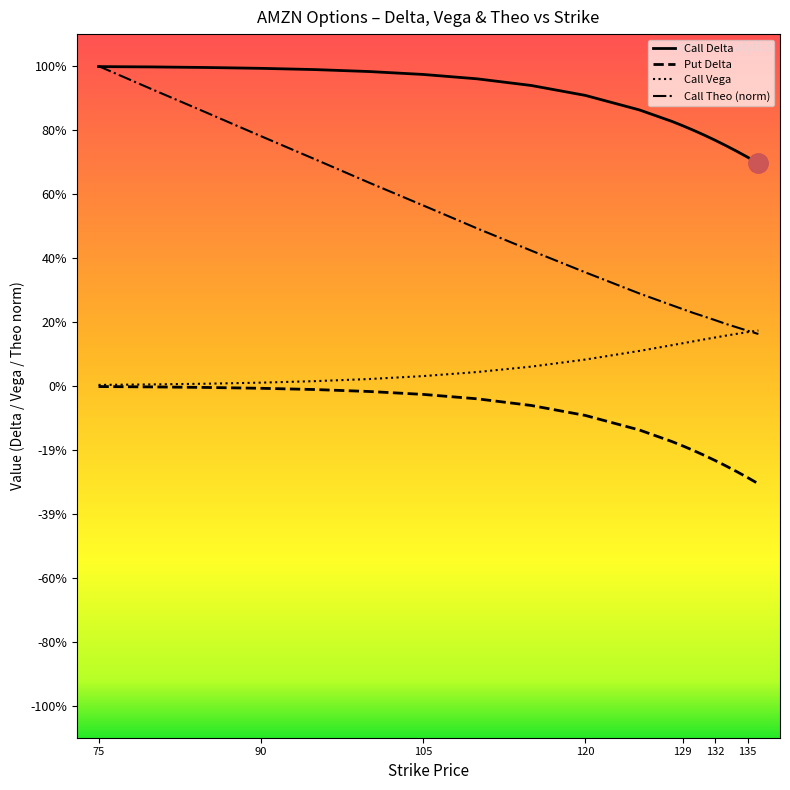

At which label does Call Delta reach its minimum?

136